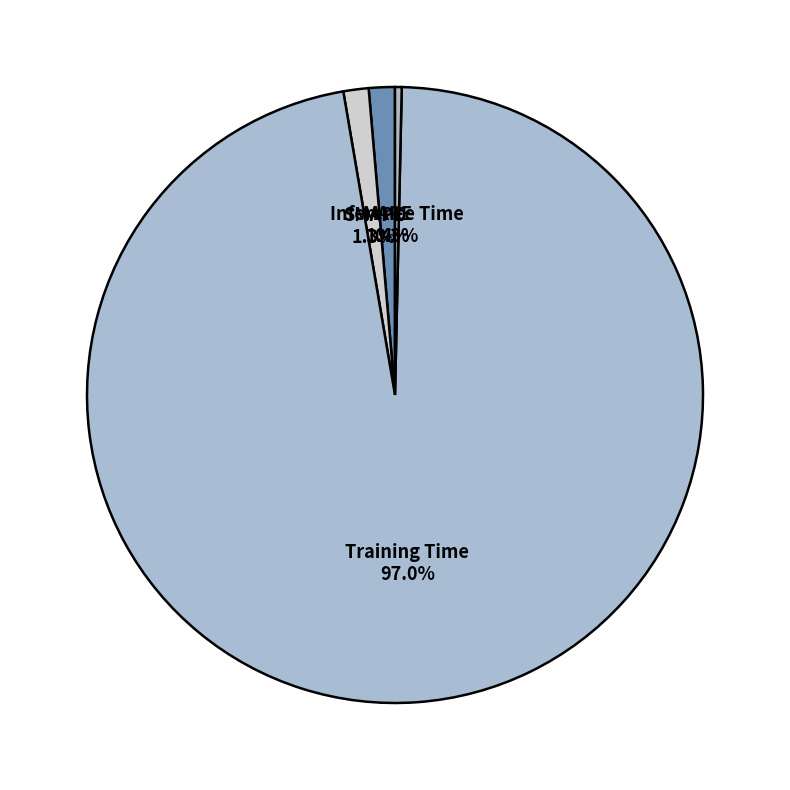

To the nearest percent, what is the average slice percentage?

25%